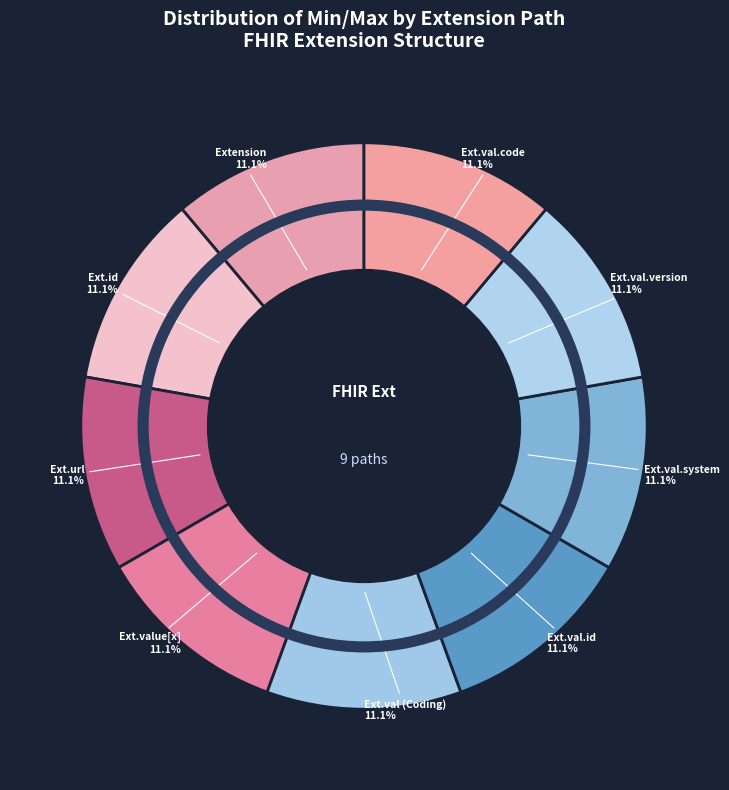

How many segments does this pie chart have?

9